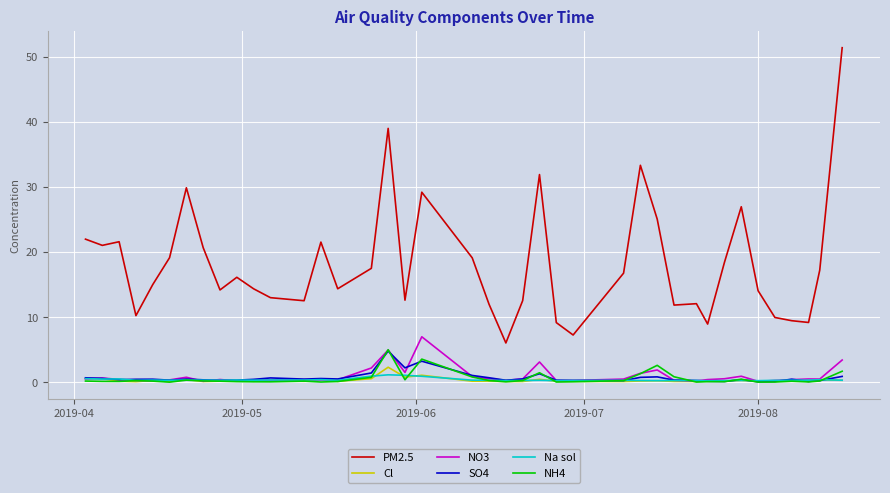

True or false: PM2.5 and Na sol cross at least once.

False